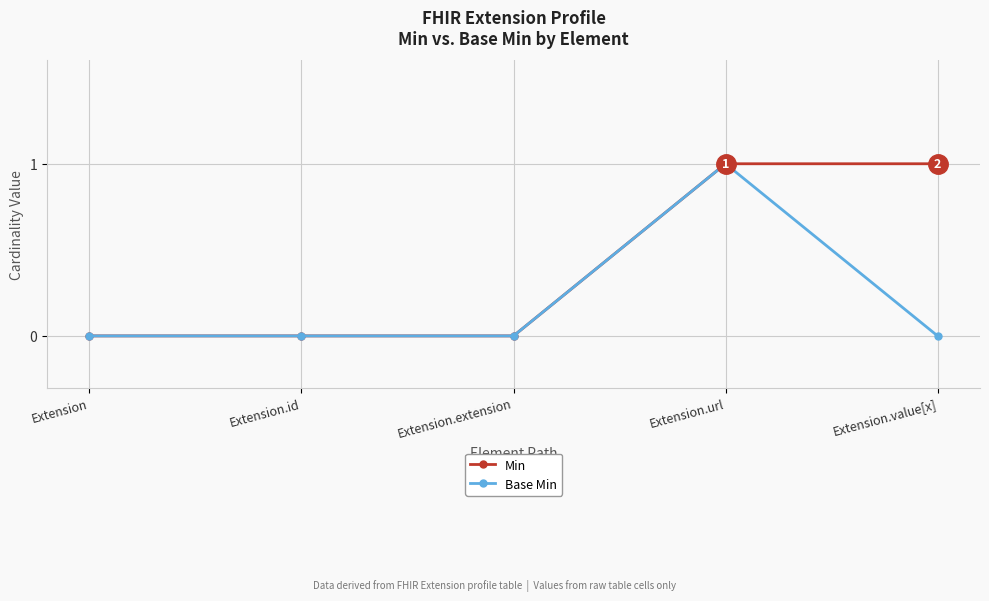

True or false: Base Min has more than 2 points higher than both neighbors.

False